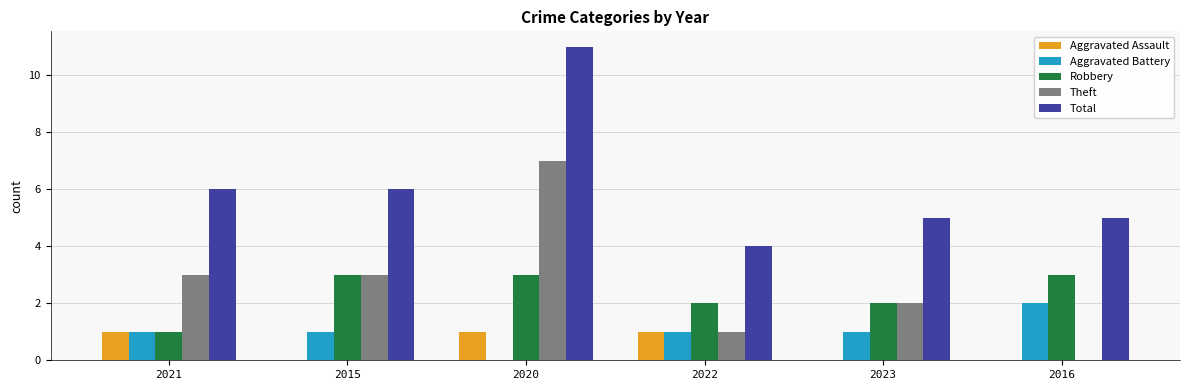

What is the highest value of the Theft series?

7